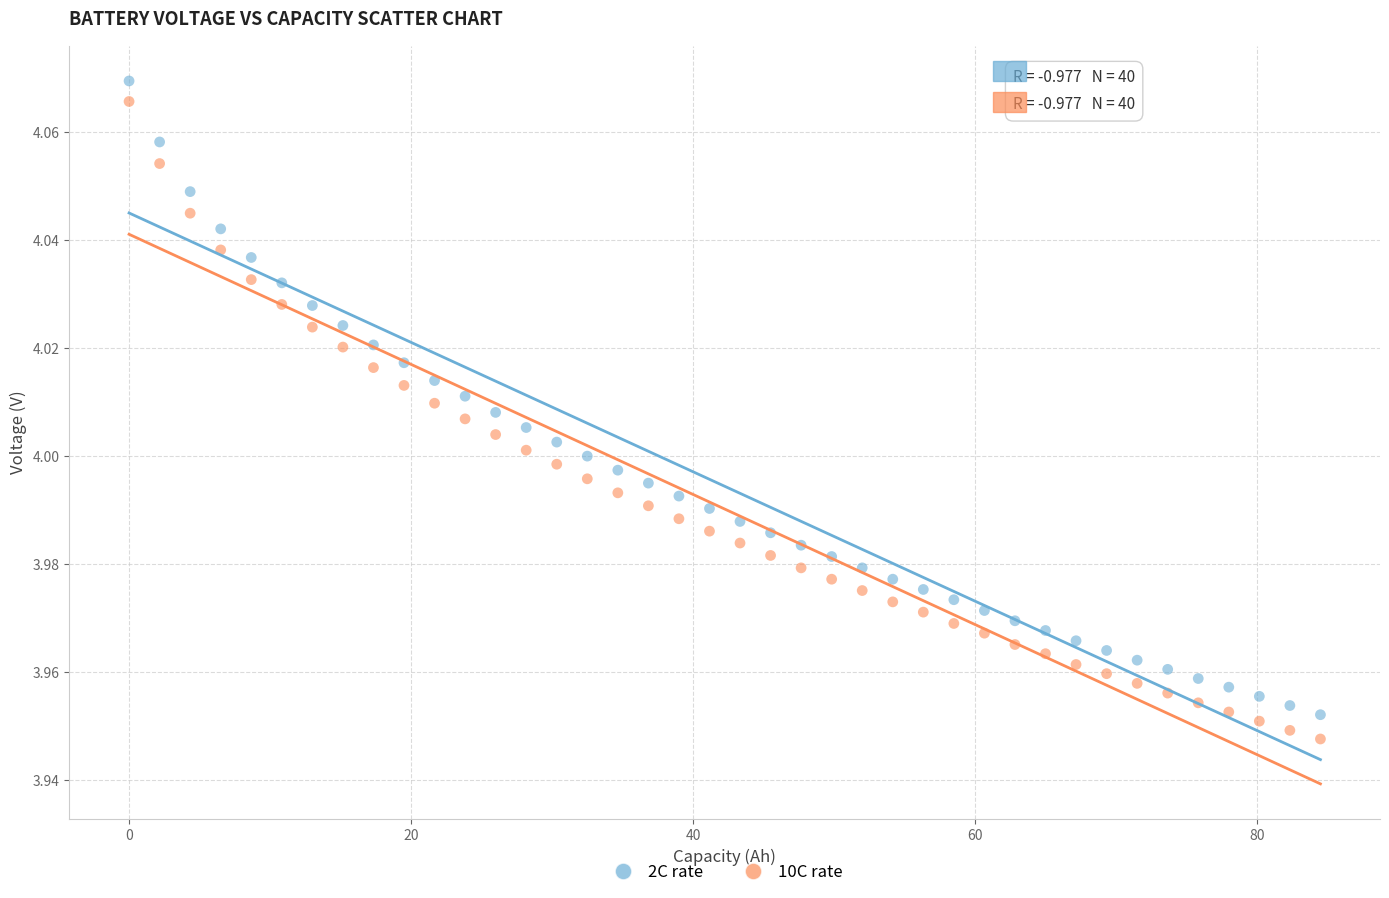

Which series has the widest spread of Y values?

10C rate